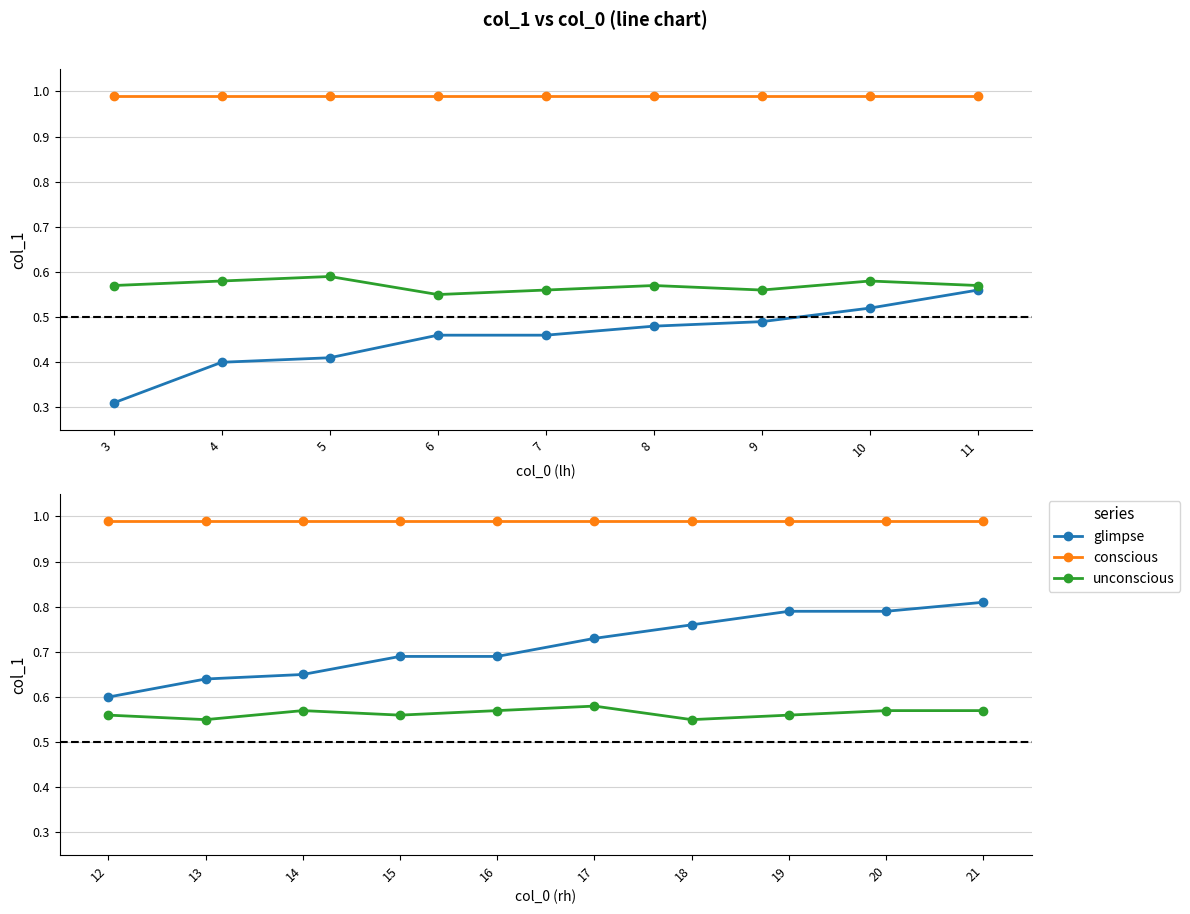

What is the value of the unconscious point at the 7th from the left?

0.6